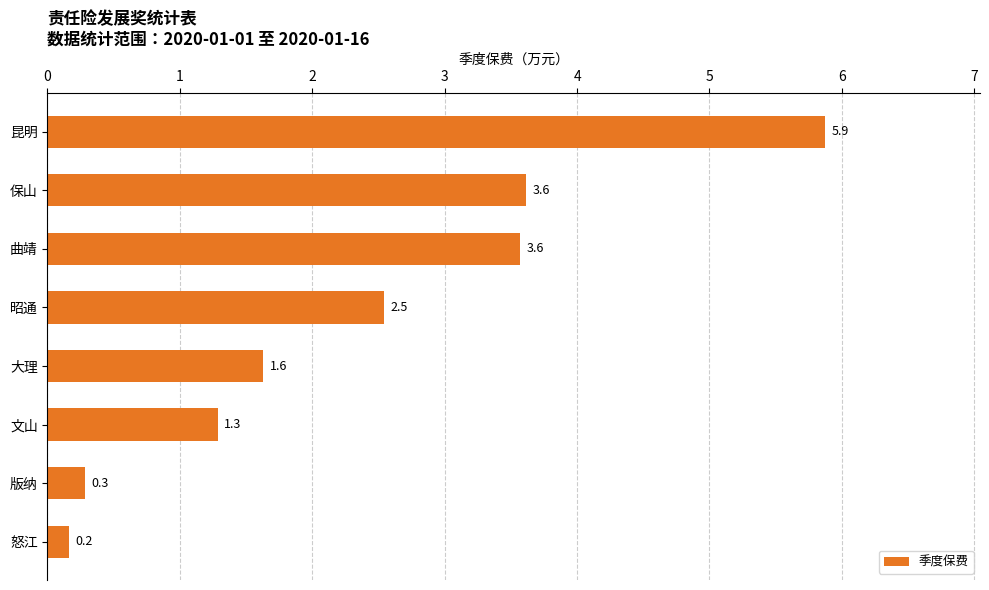

What is the change in value from 保山 to 文山?

-2.3